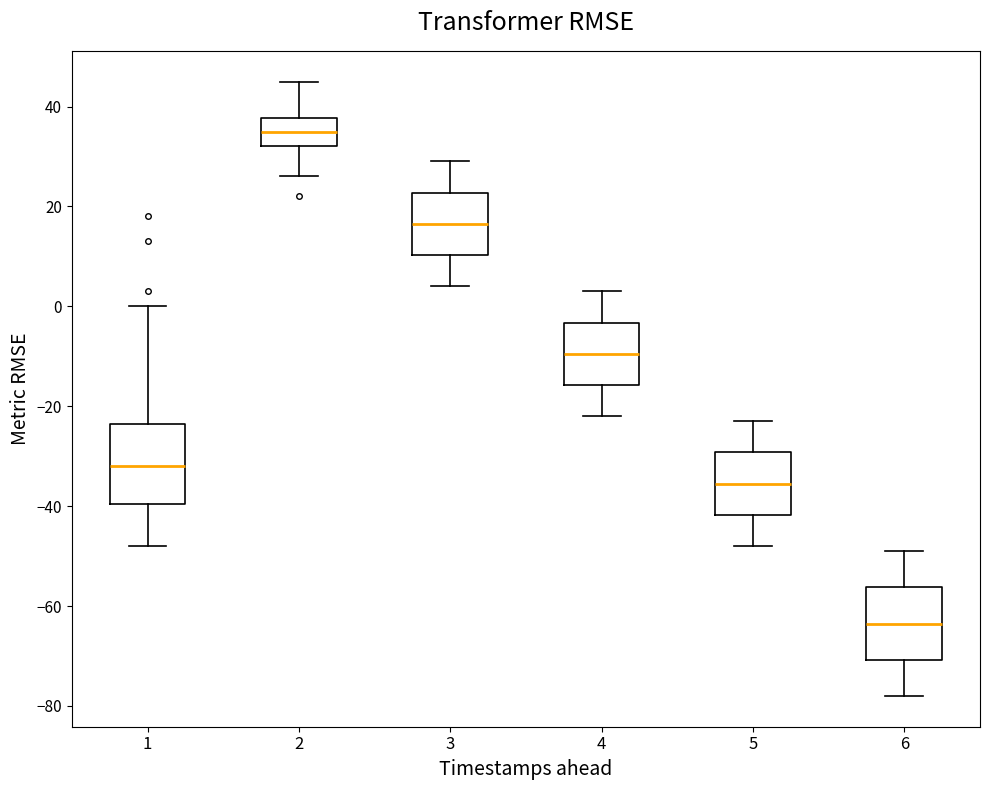

Where does the upper whisker of the box at x = 4 end on the y-axis? The values are not printed on the chart, so give them approximately, as read against the axis.

4